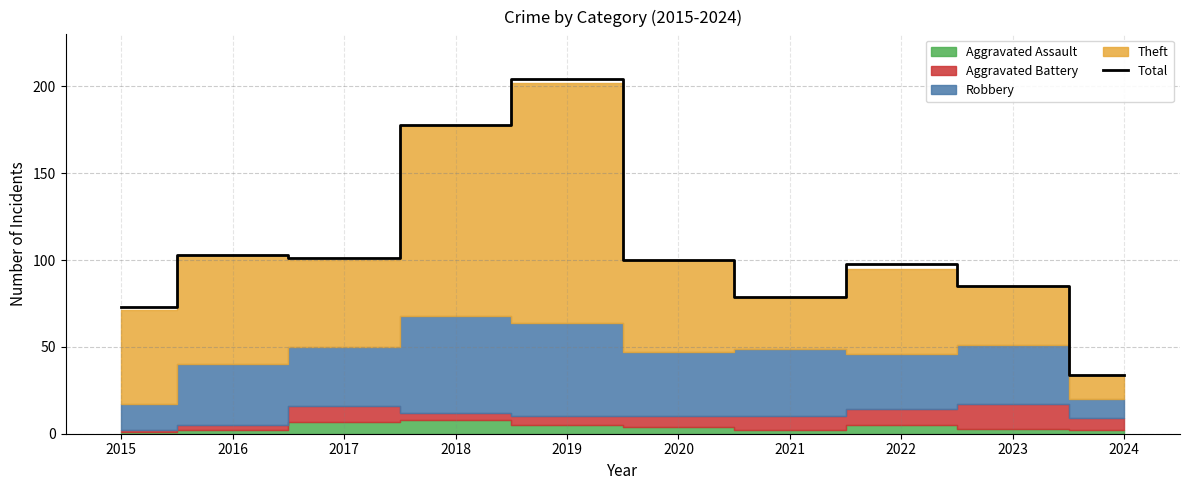

How many points are higher than both their immediate neighbors (excluding endpoints)?

3